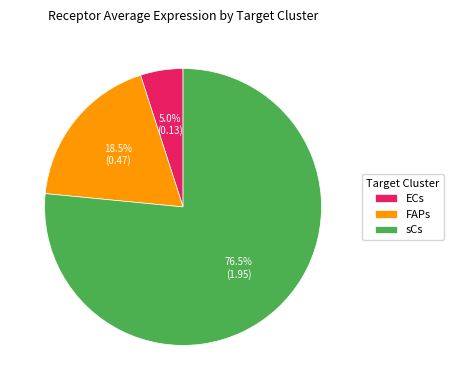

Which slice represents more than half of the pie?

sCs